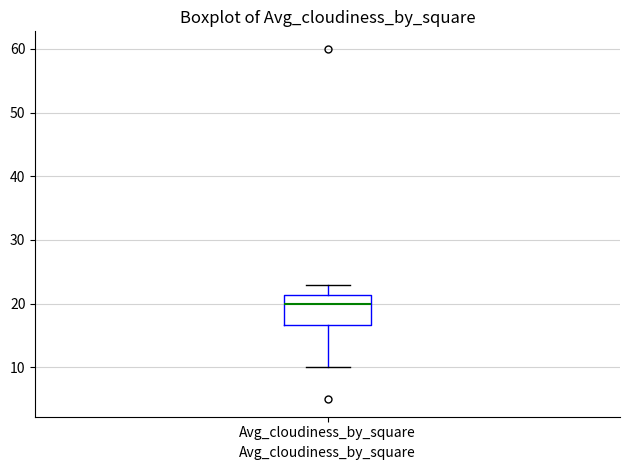

Transcribe this box plot: give where the median line is, the range the box spans, and where the two whiskers end, as read against the y-axis. The values are not printed on the chart, so give them approximately, as read against the axis.

median 20, box 17 to 21, whiskers 10 to 23